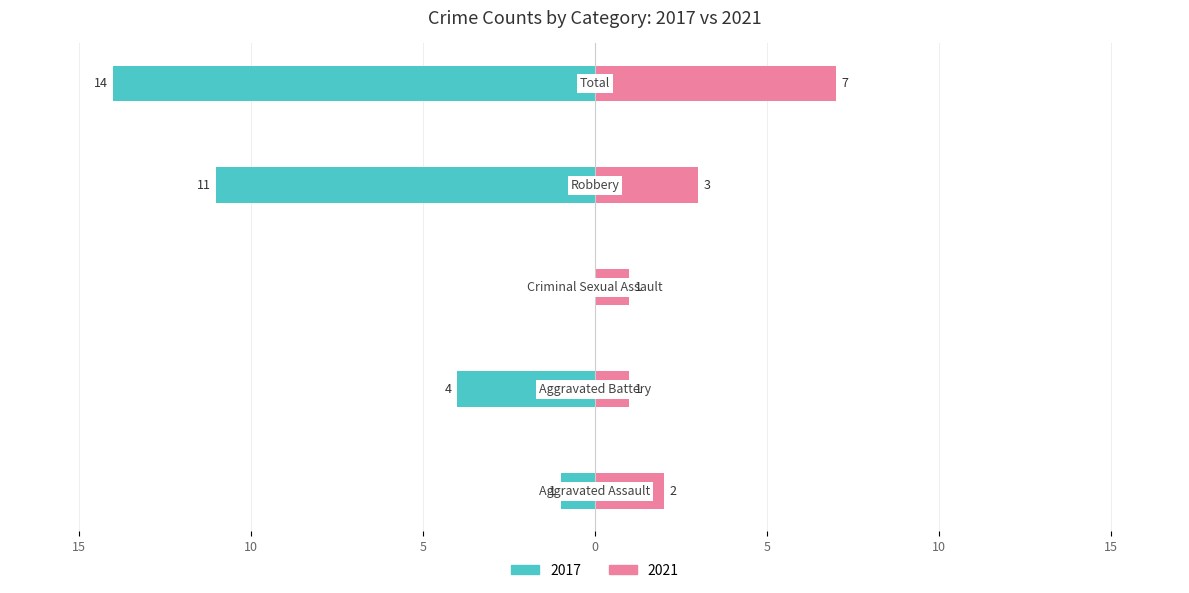

What is the difference between the second highest and minimum values in the Right (count) series?

2